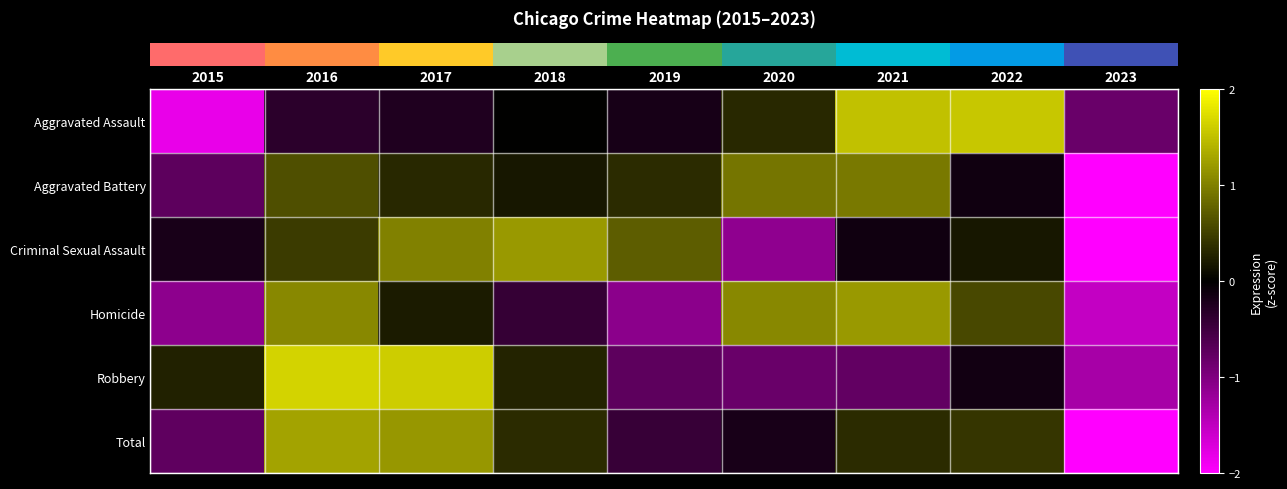

Reading right to left, what are all the values shown in this chart?

row_0: 2023=-0.8	2022=1.6	2021=1.5	2020=0.3	2019=-0.2	2018=0.0	2017=-0.2	2016=-0.3	2015=-1.8
row_1: 2023=-2.5	2022=-0.1	2021=0.9	2020=0.9	2019=0.3	2018=0.2	2017=0.3	2016=0.6	2015=-0.7
row_2: 2023=-2.1	2022=0.2	2021=-0.1	2020=-1.1	2019=0.7	2018=1.2	2017=1.0	2016=0.5	2015=-0.2
row_3: 2023=-1.5	2022=0.6	2021=1.2	2020=1.1	2019=-1.1	2018=-0.4	2017=0.2	2016=1.1	2015=-1.1
row_4: 2023=-1.3	2022=-0.2	2021=-0.8	2020=-0.8	2019=-0.7	2018=0.3	2017=1.6	2016=1.7	2015=0.3
row_5: 2023=-2.2	2022=0.4	2021=0.3	2020=-0.2	2019=-0.4	2018=0.3	2017=1.2	2016=1.3	2015=-0.7